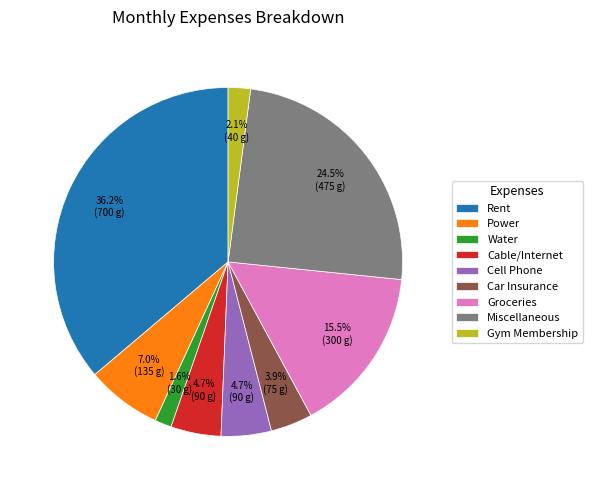

What is the largest slice in the pie chart?

Rent